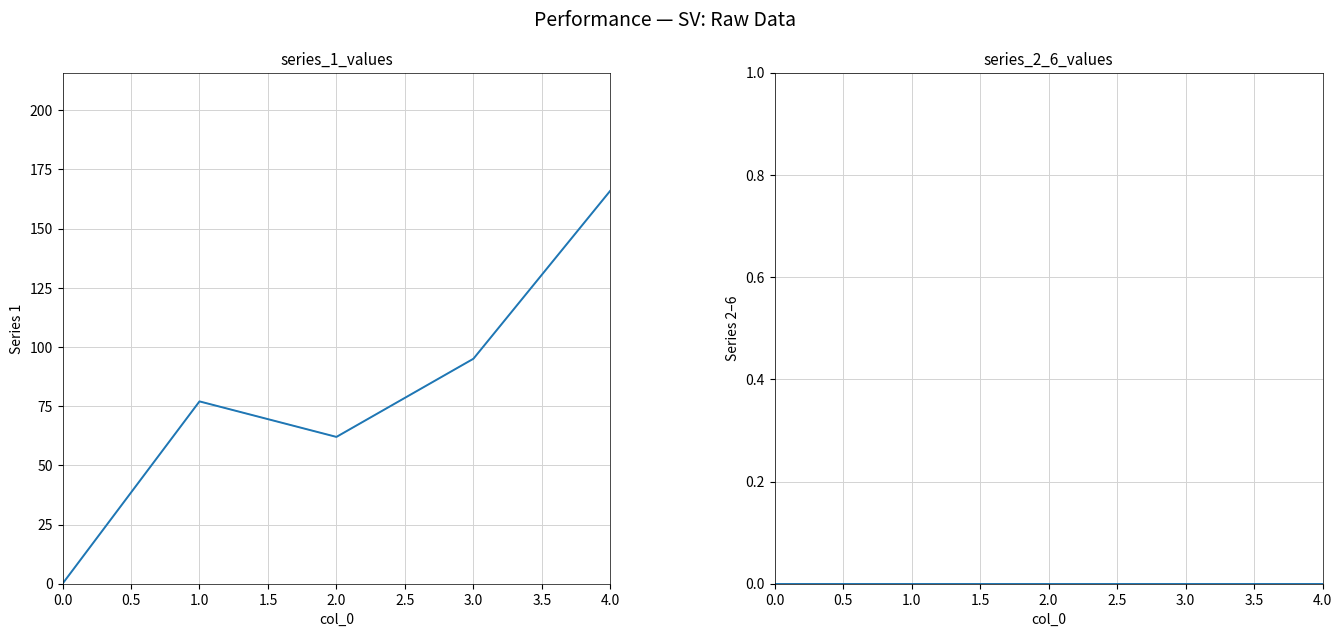

How many lines are shown in the chart?

6